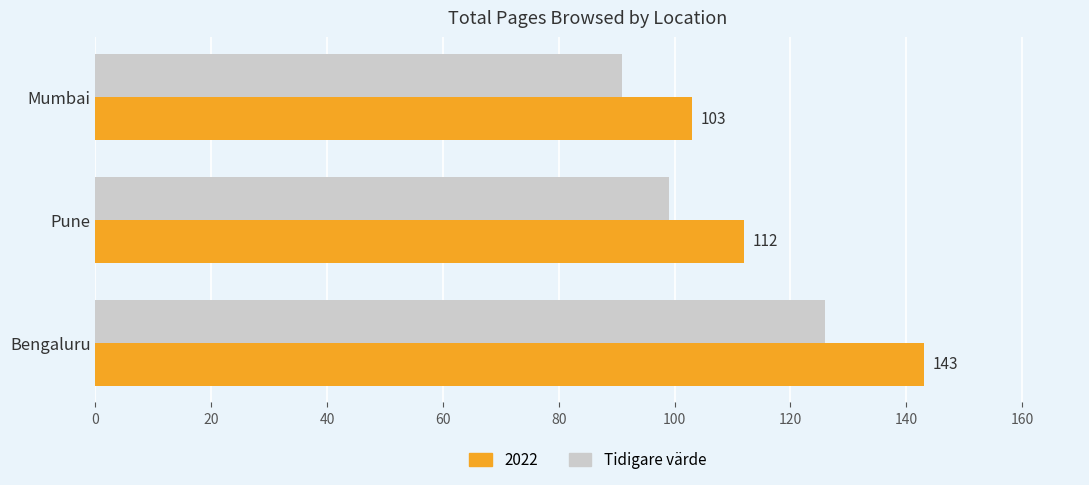

What is the minimum value shown in the chart?

91